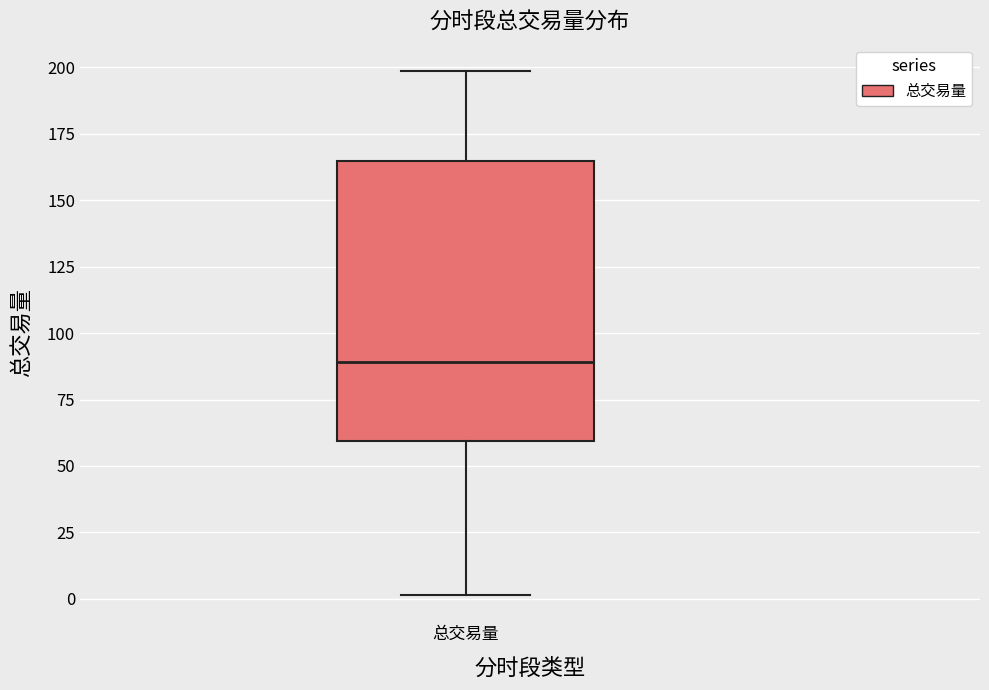

Read this box plot against the y-axis: the position of the median line, the range covered by the box, and the ends of both whiskers. The values are not printed on the chart, so give them approximately, as read against the axis.

median 90, box 60 to 165, whiskers 0 to 200